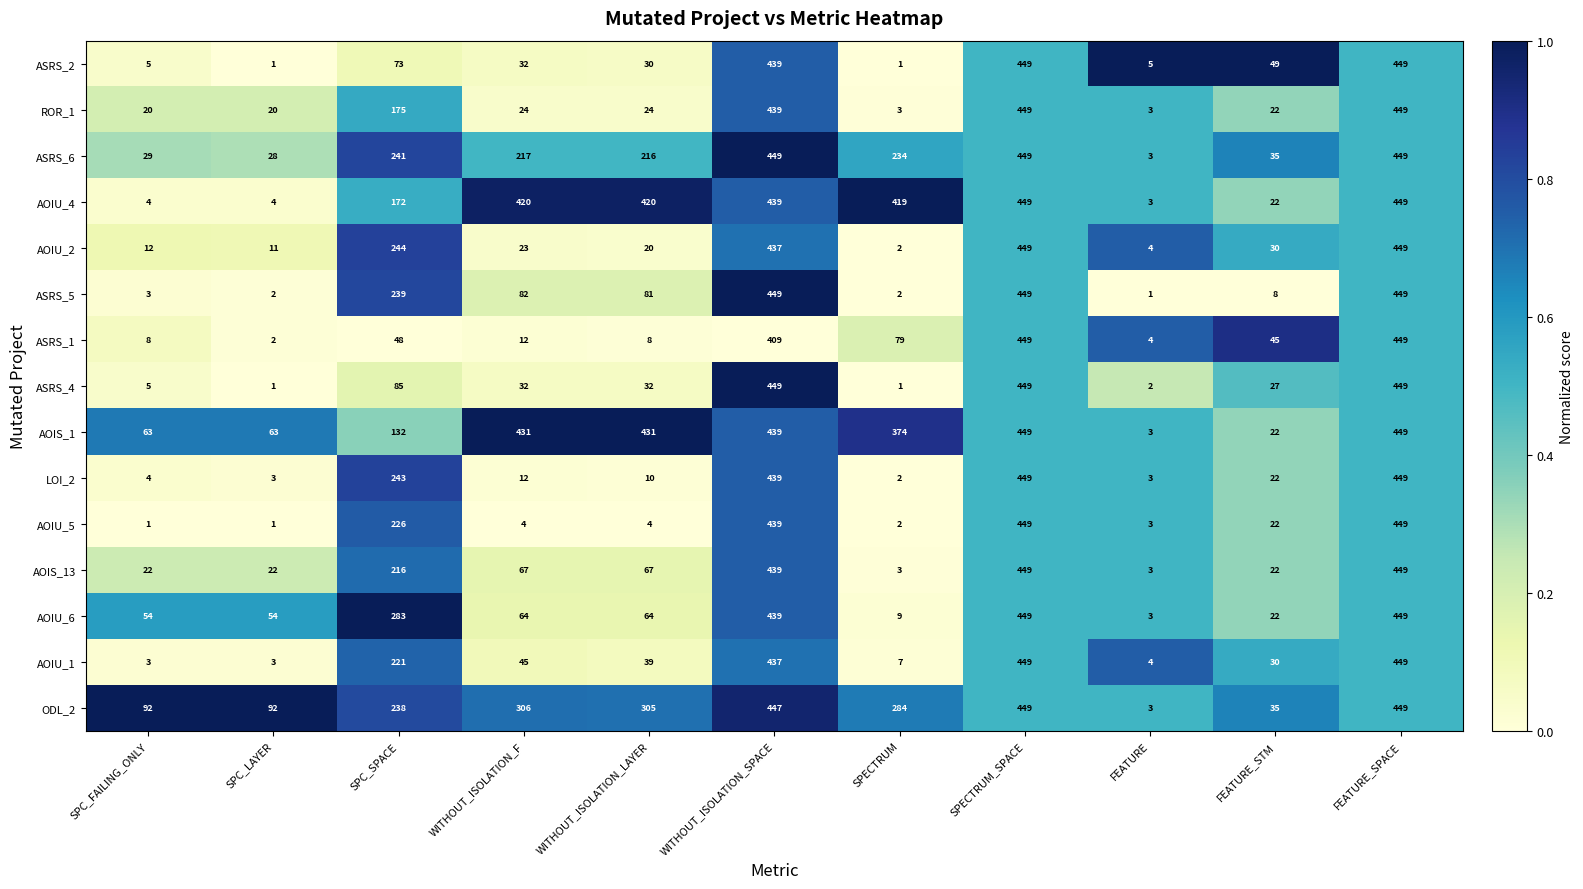

What is the lowest value of the AOIS_13 series?

3